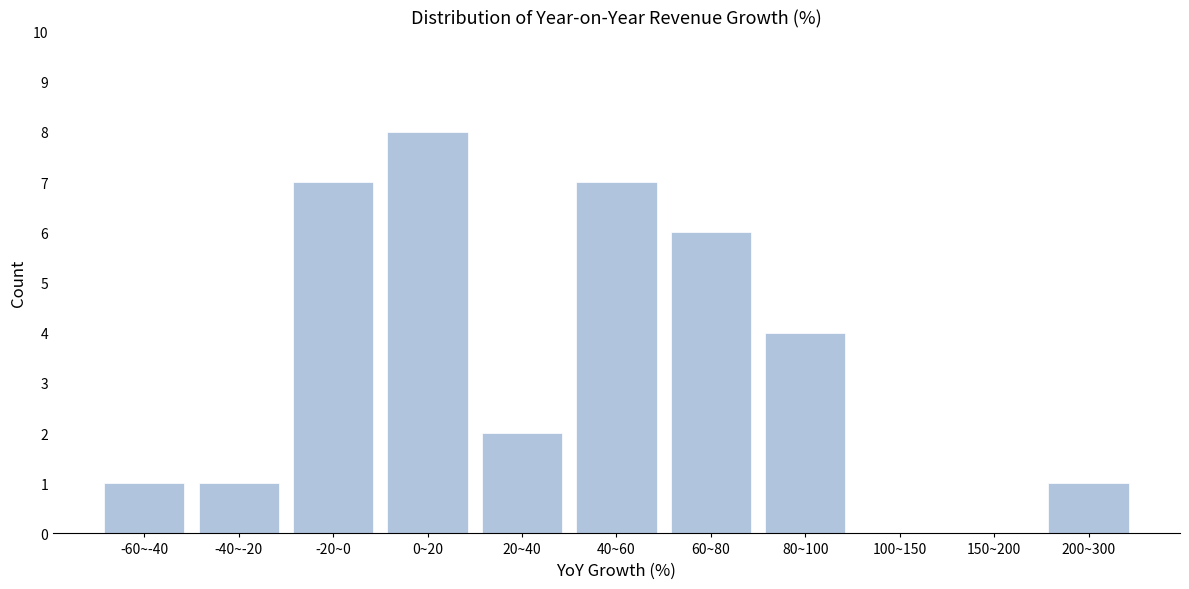

Reading left to right, list all the values displayed in this chart.

-60~-40=1	-40~-20=1	-20~0=7	0~20=8	20~40=2	40~60=7	60~80=6	80~100=4	100~150=0	150~200=0	200~300=1